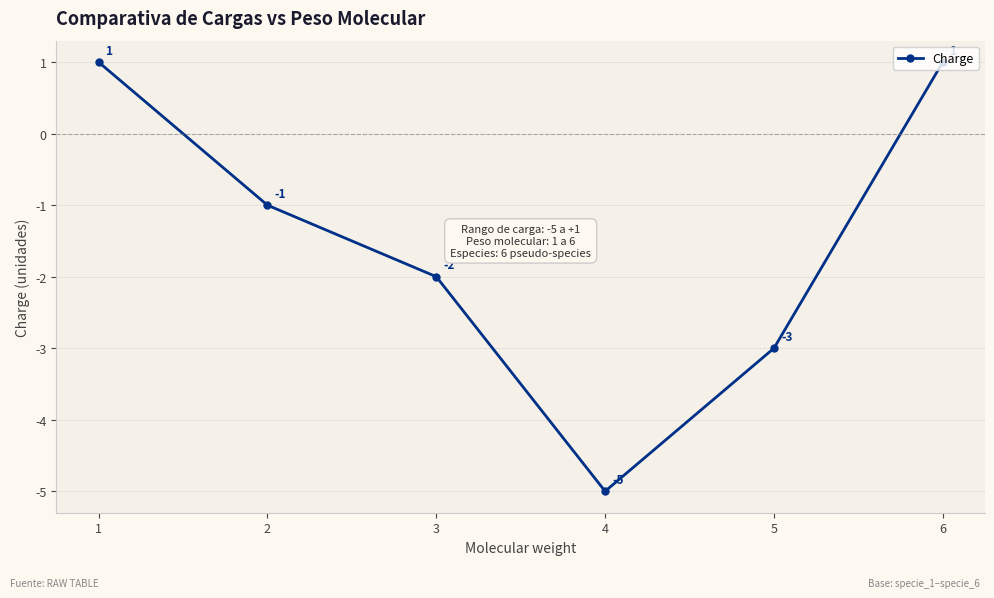

Reading left to right, transcribe all the data shown in this chart.

1	-1	-2	-5	-3	1